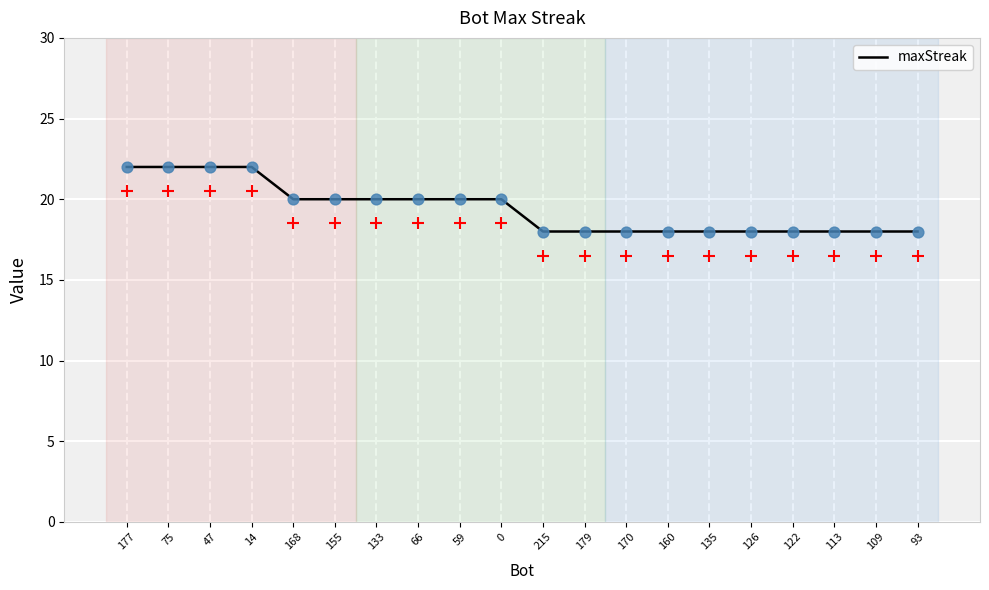

What is the change in value from 66 to 179?

-2